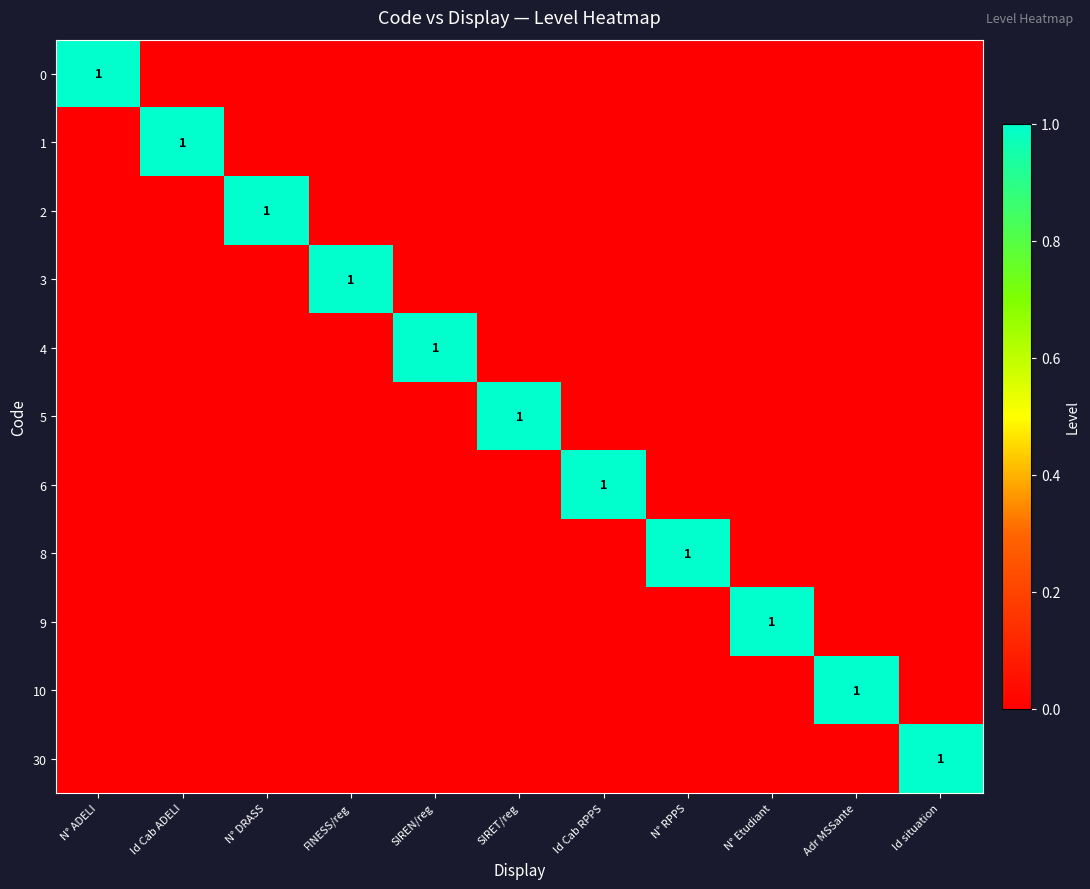

Count the 1 values in the range 0 to 1.

11